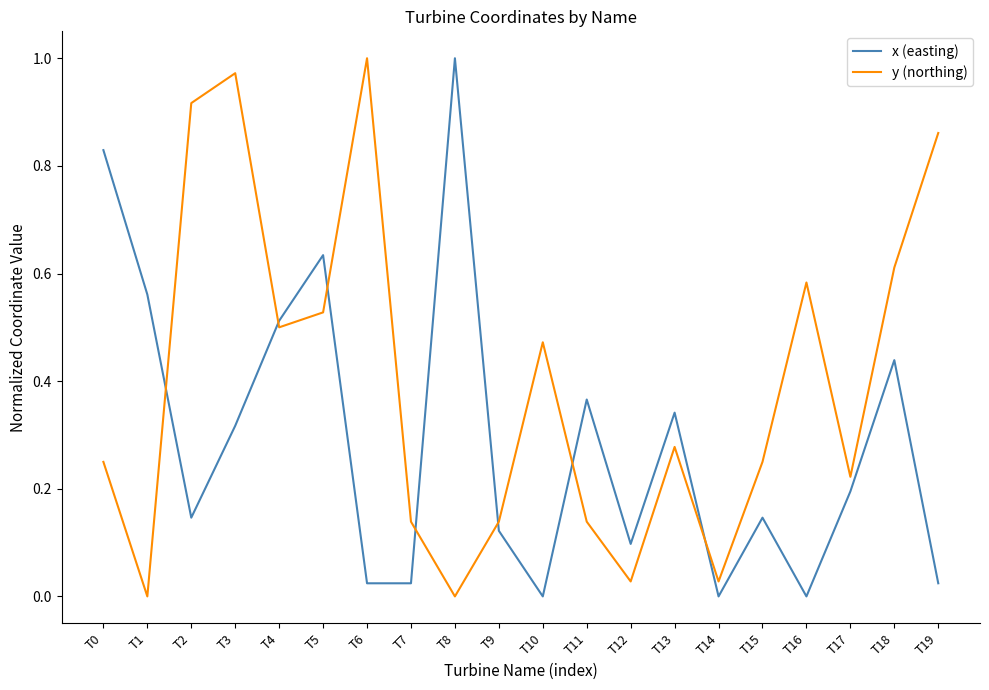

List the series in order of their overall mean, lowest first.

x (easting), y (northing)